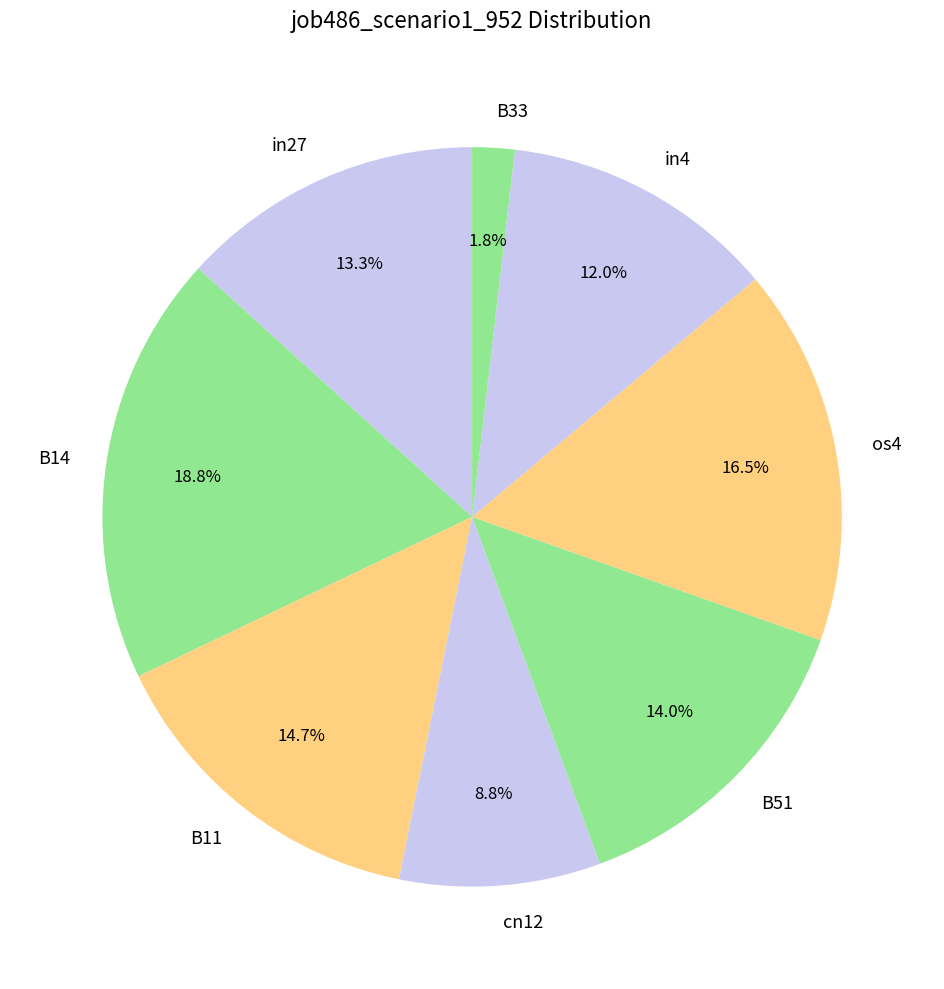

How much of the chart is everything except B51?

86.0%